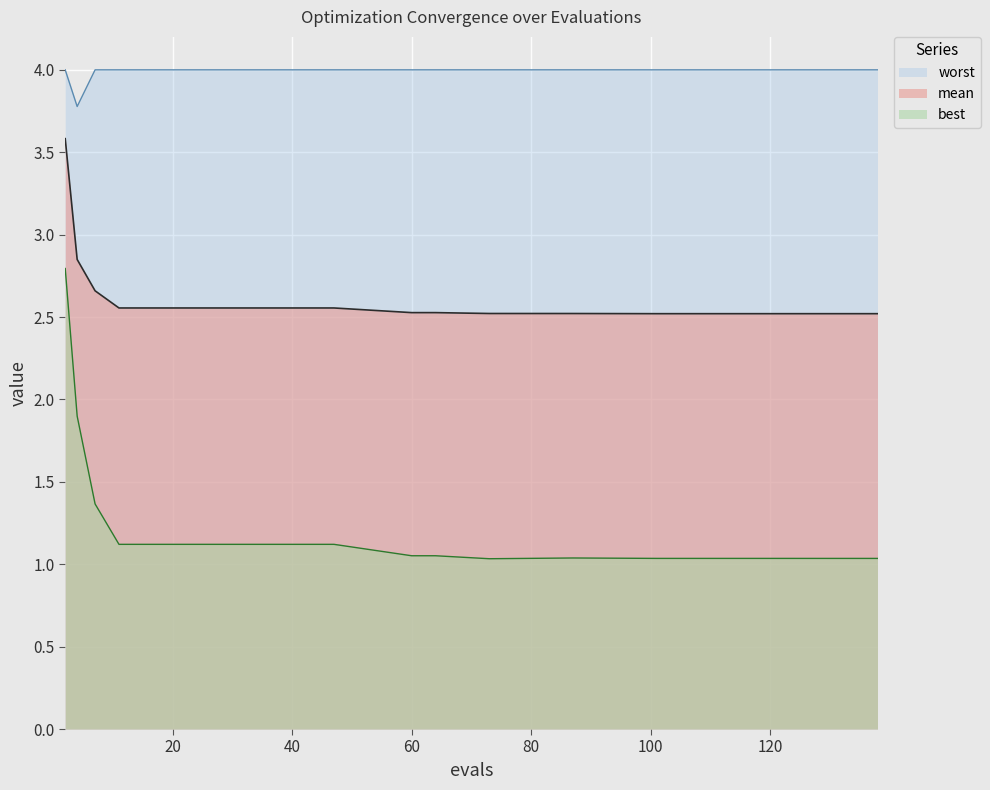

How many lines are shown in the chart?

3